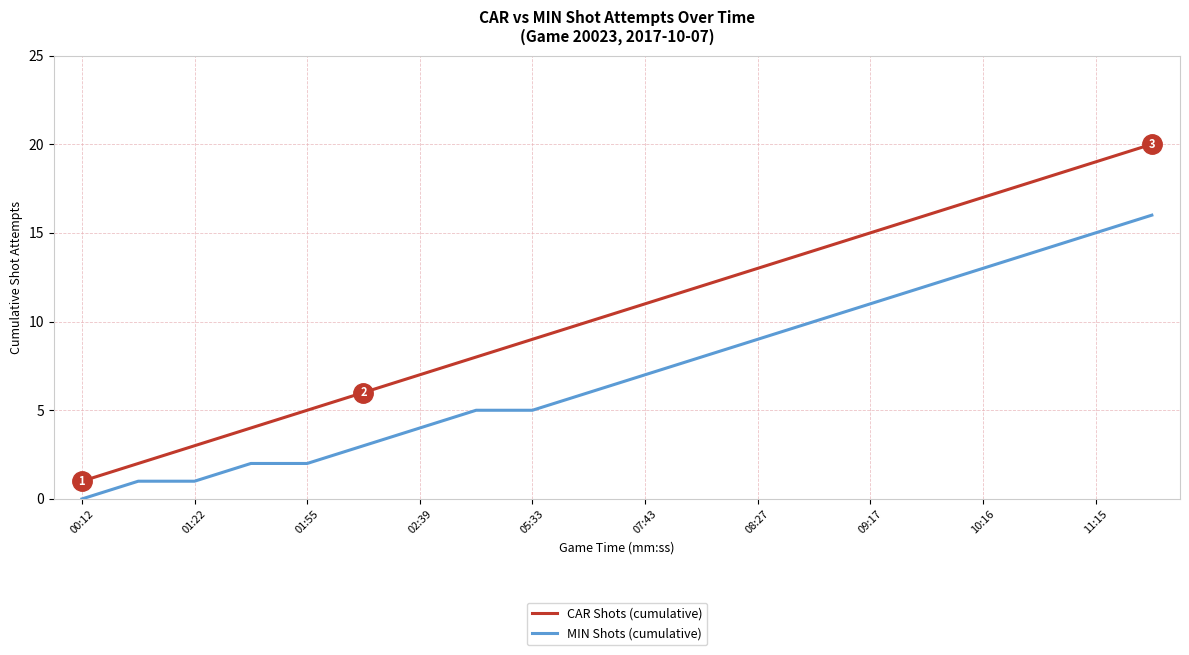

Rank the series by their average value, from lowest to highest.

MIN Shots (cumulative), CAR Shots (cumulative)